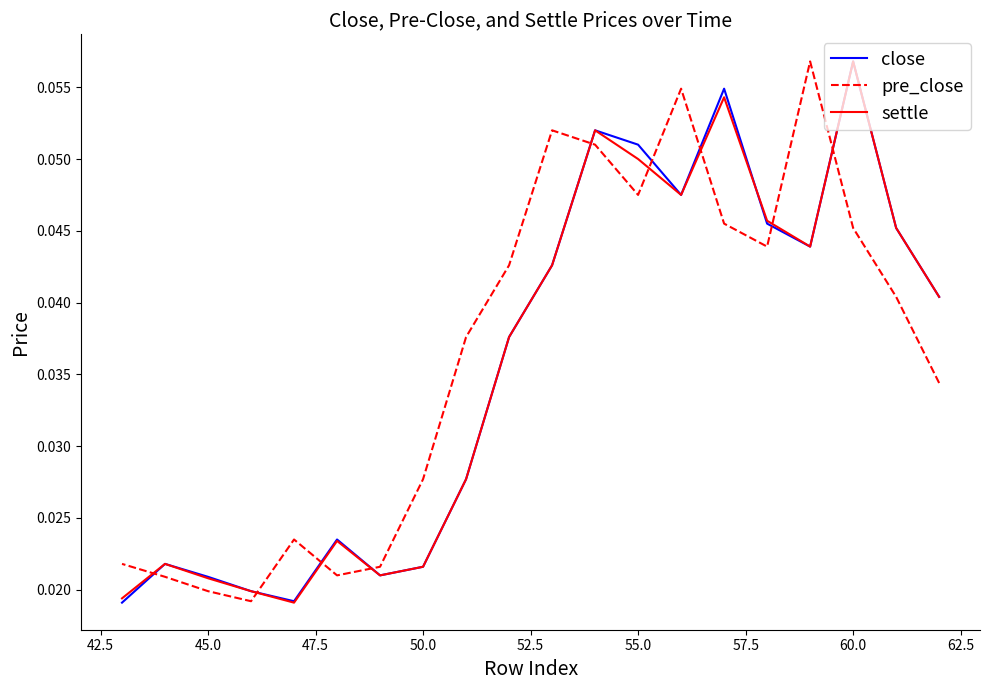

How many intersections are there between settle and close?

1